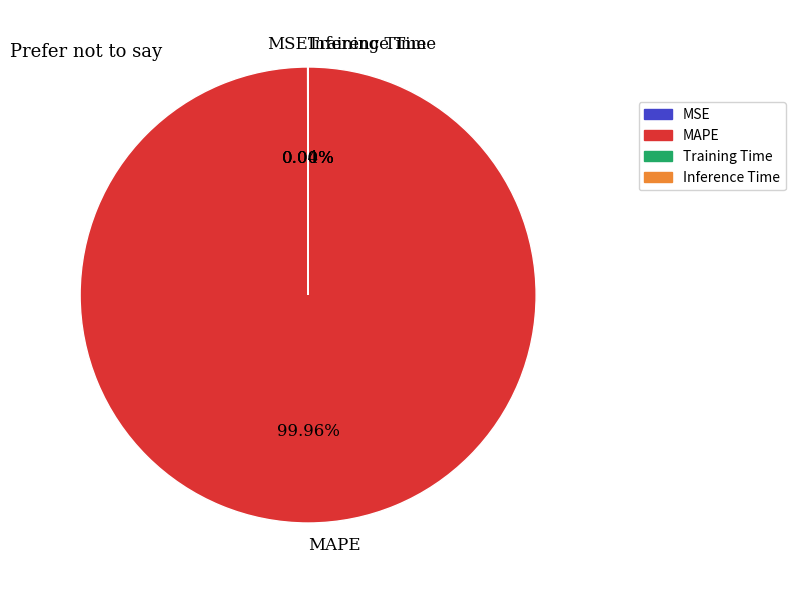

Is MAPE the majority of the pie?

Yes